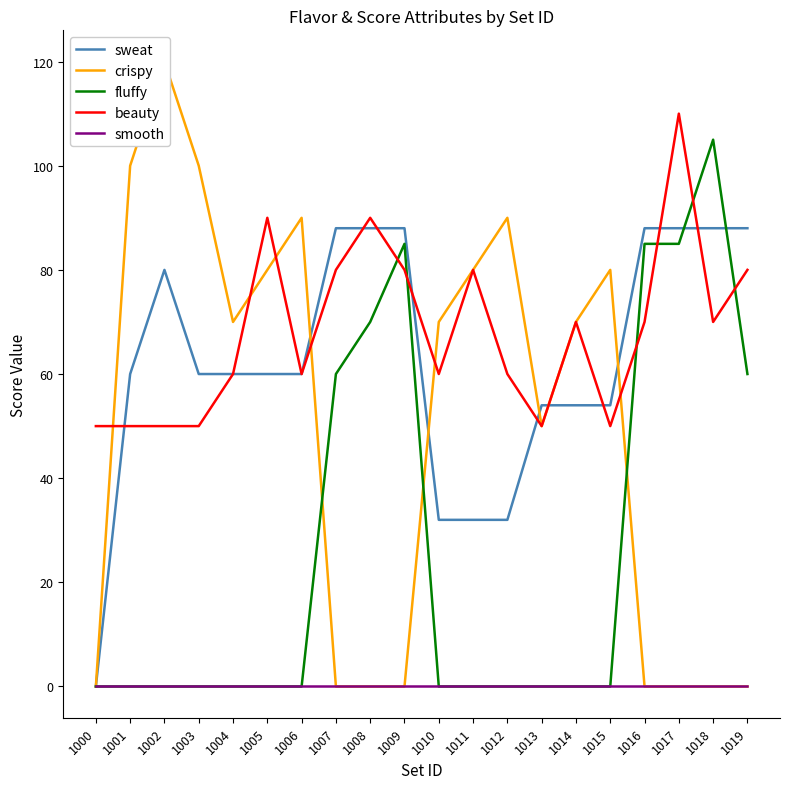

At which category is the sum across all series the highest?

1017